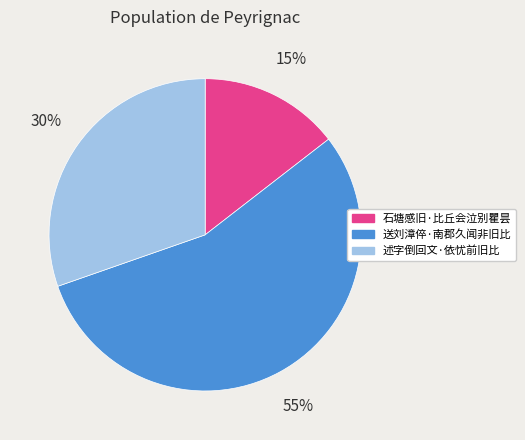

Do 送刘漳倅·南郡久闻非旧比 and 述字倒回文·依忧前旧比 together represent more than half of the pie?

Yes